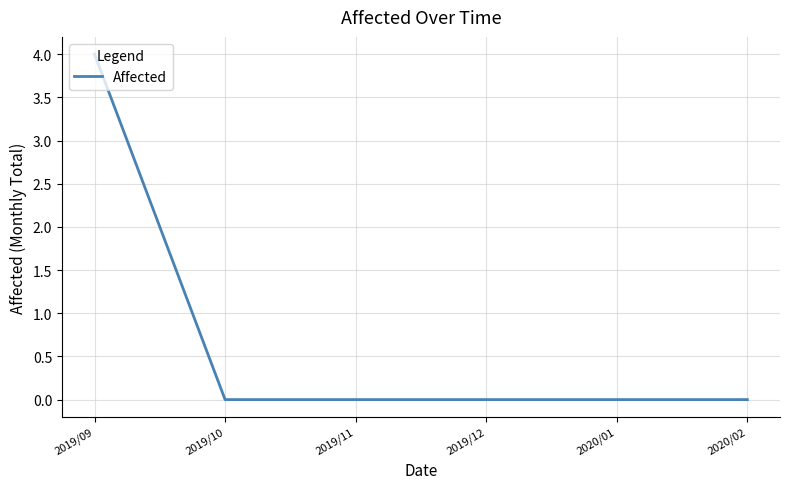

How many series are shown in this chart?

1